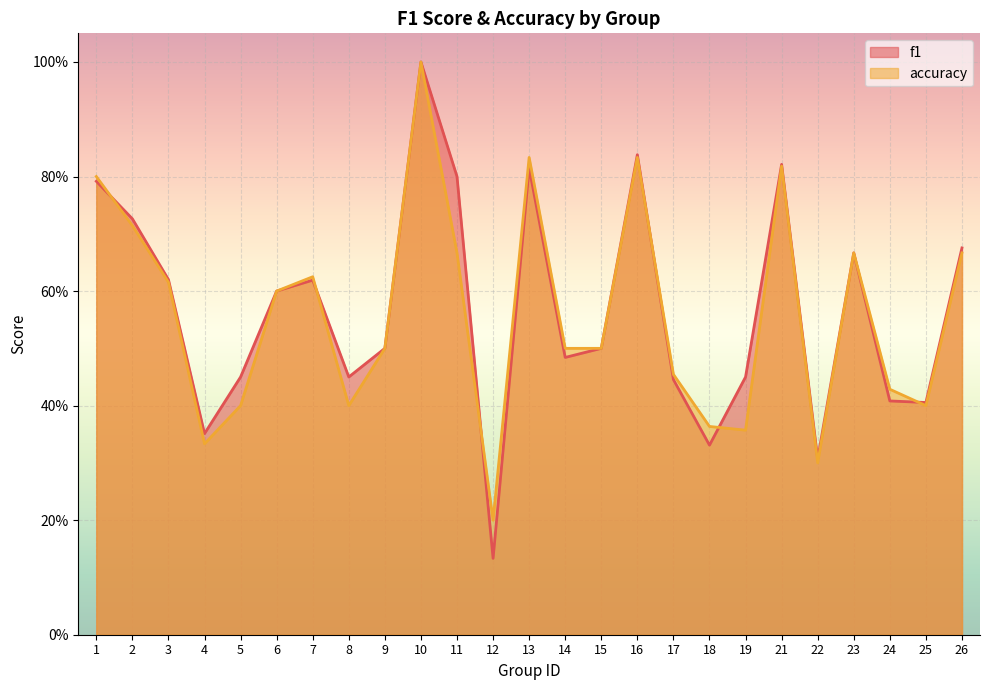

The value of f1 at 21 is 0.8. True or false?

True